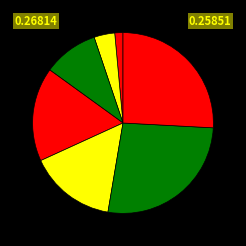

How many segments does this pie chart have?

7